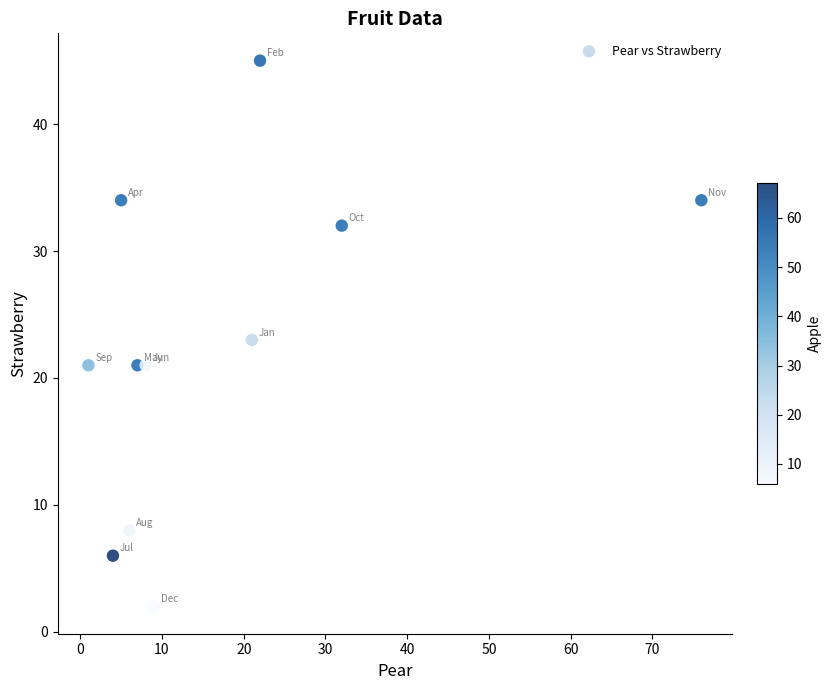

What is the average Y value?

22